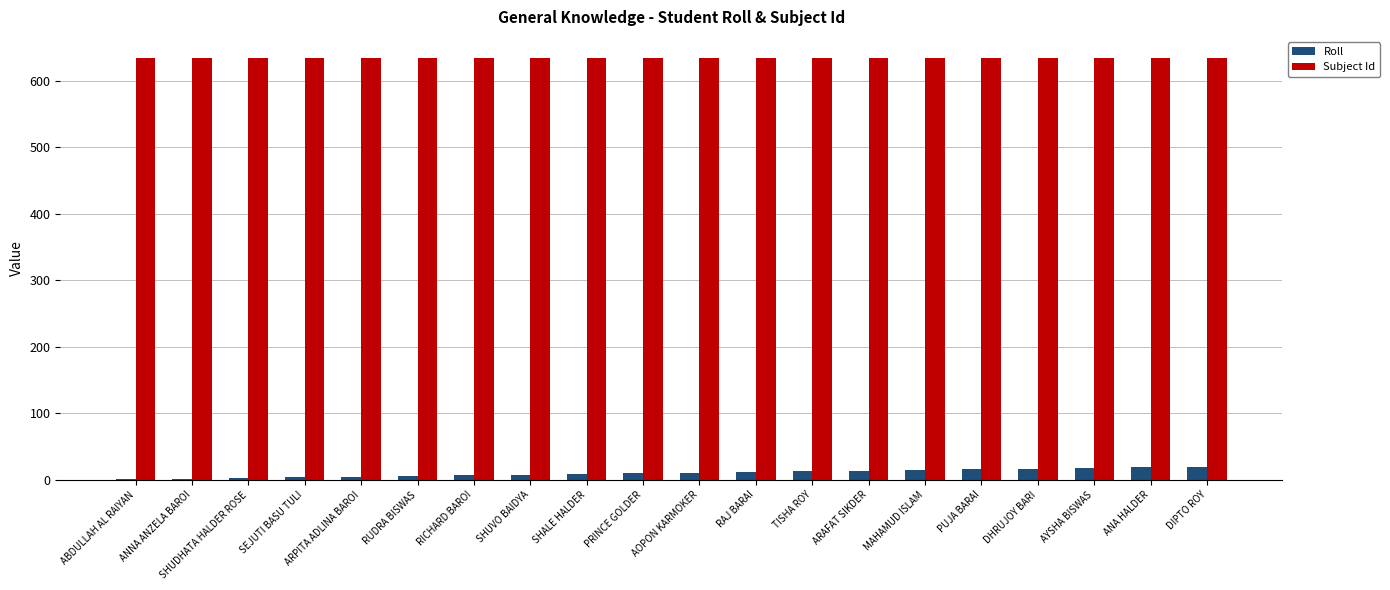

Which series has the largest total across all categories?

Subject Id